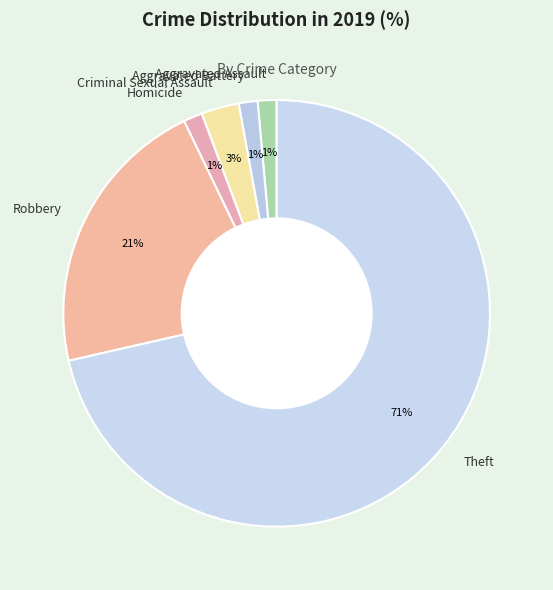

What is the largest slice in the pie chart?

Theft